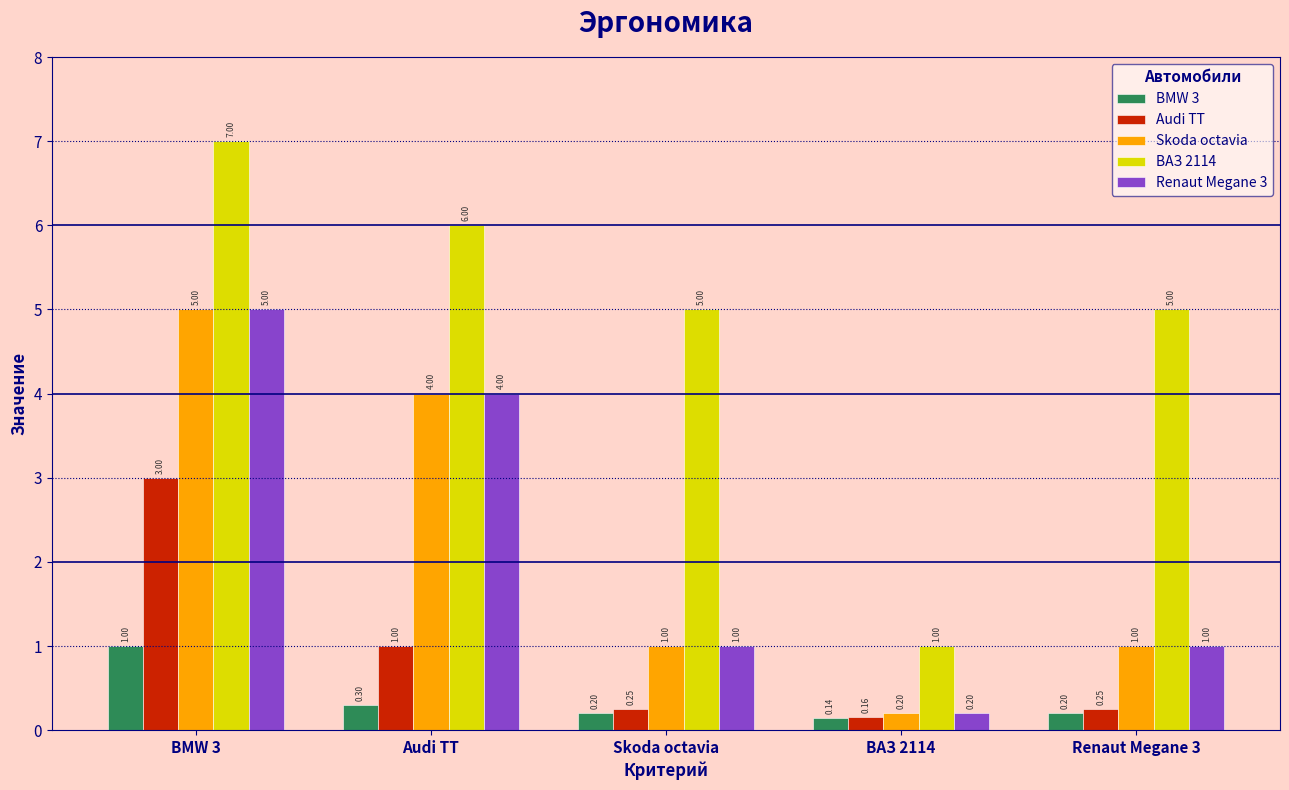

How many data points in Renaut Megane 3 are less than 1?

1